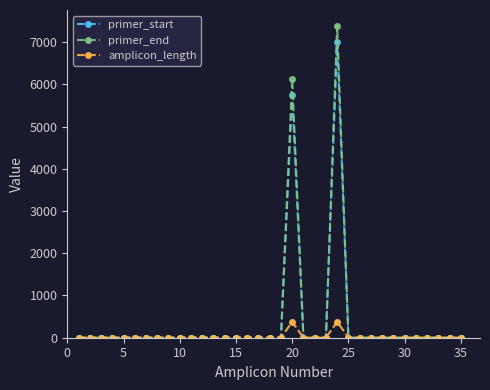

True or false: primer_start has more than 0 interior local peaks.

True